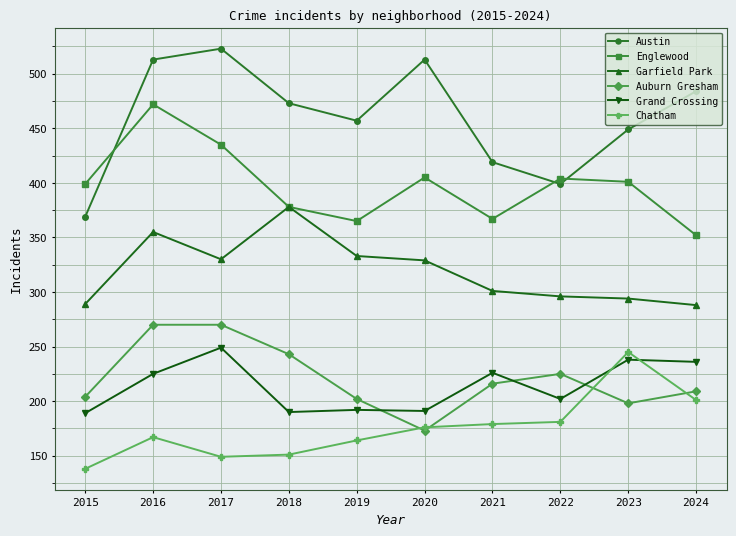

Which label corresponds to the smallest value in the chart?

2015